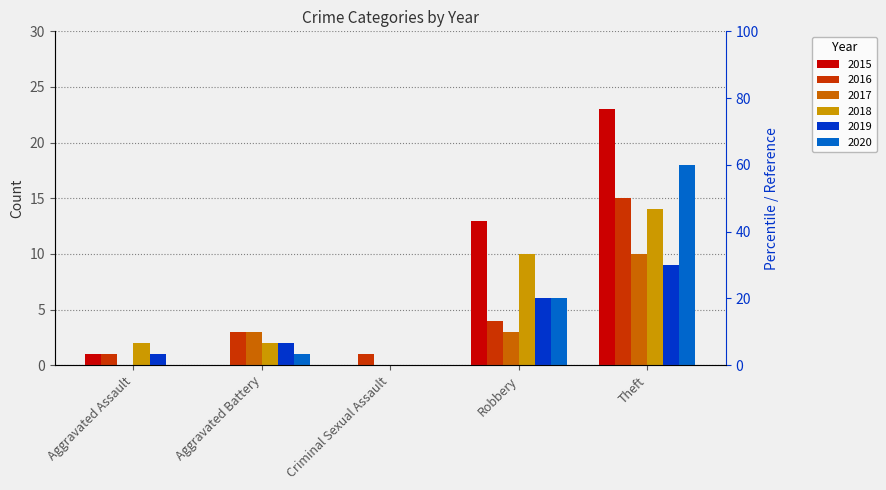

What is the label of the 5th bar from the left?

Theft